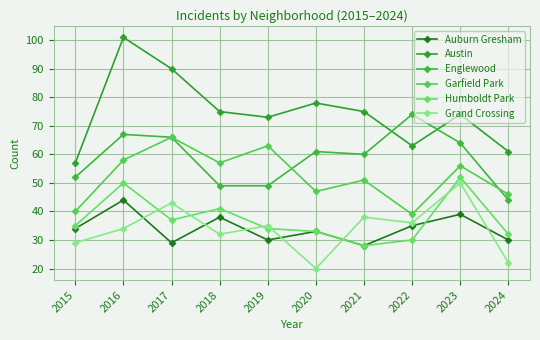

Where is the first local minimum for Englewood?

2021